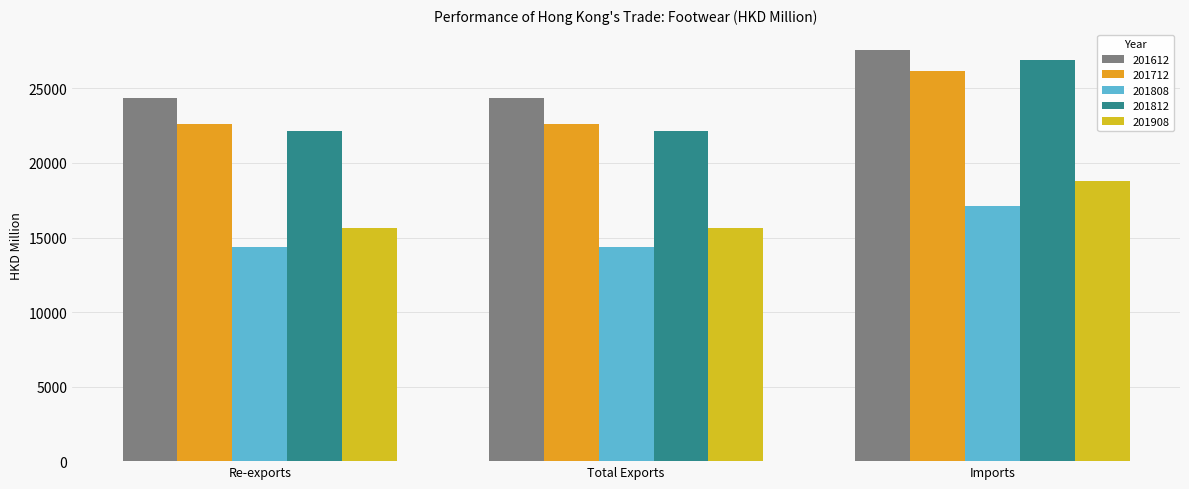

At which label is 201712 closest to 24381?

Total Exports